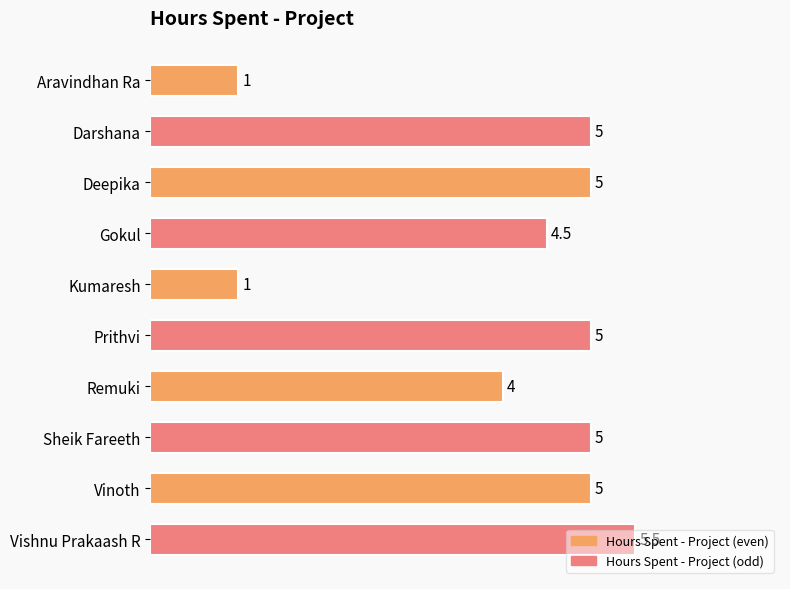

Count the values in the range 4 to 5.

7